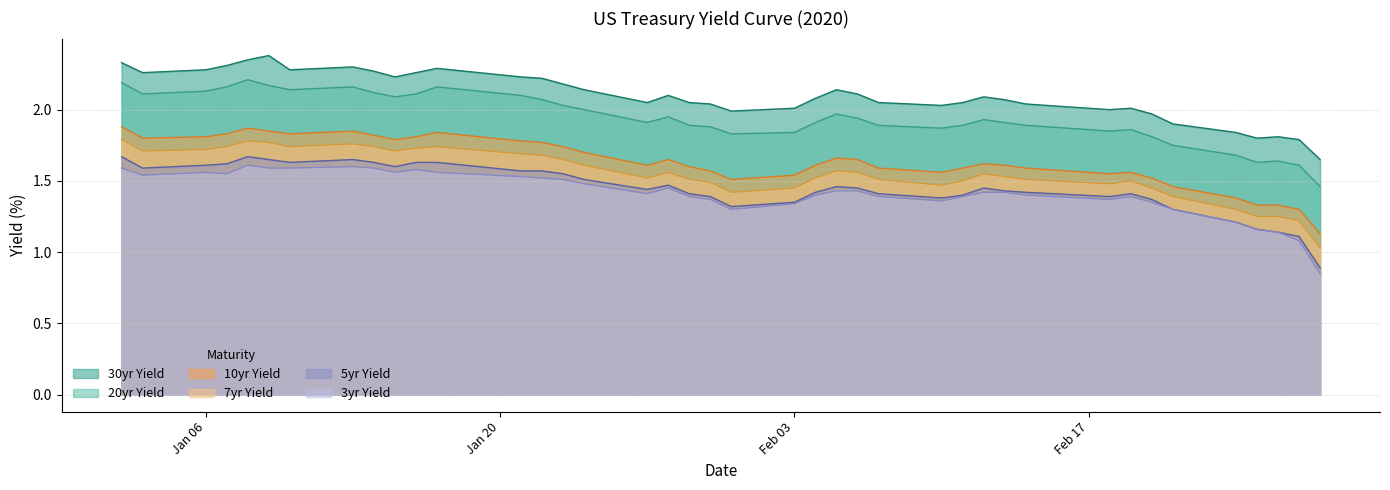

How many data points in 3yr are less than 1?

1